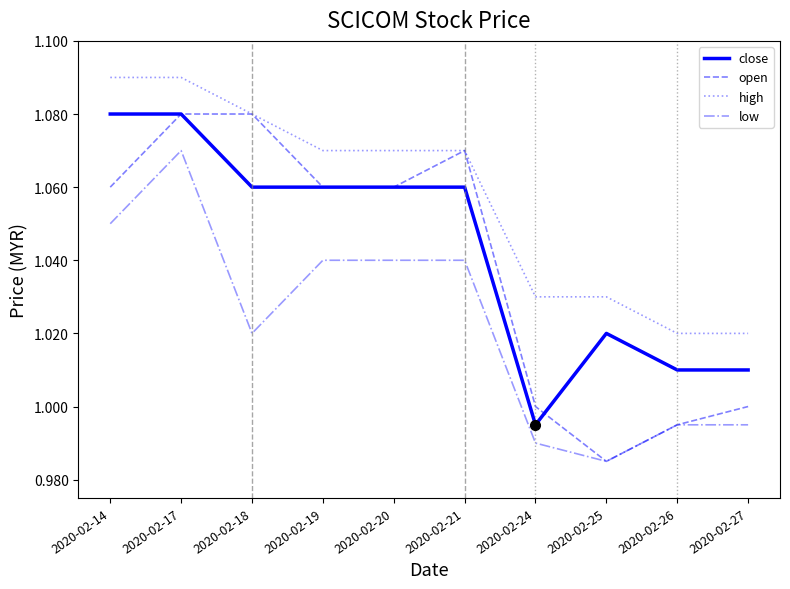

The value of open at 2020-02-18 is 0.2. True or false?

False